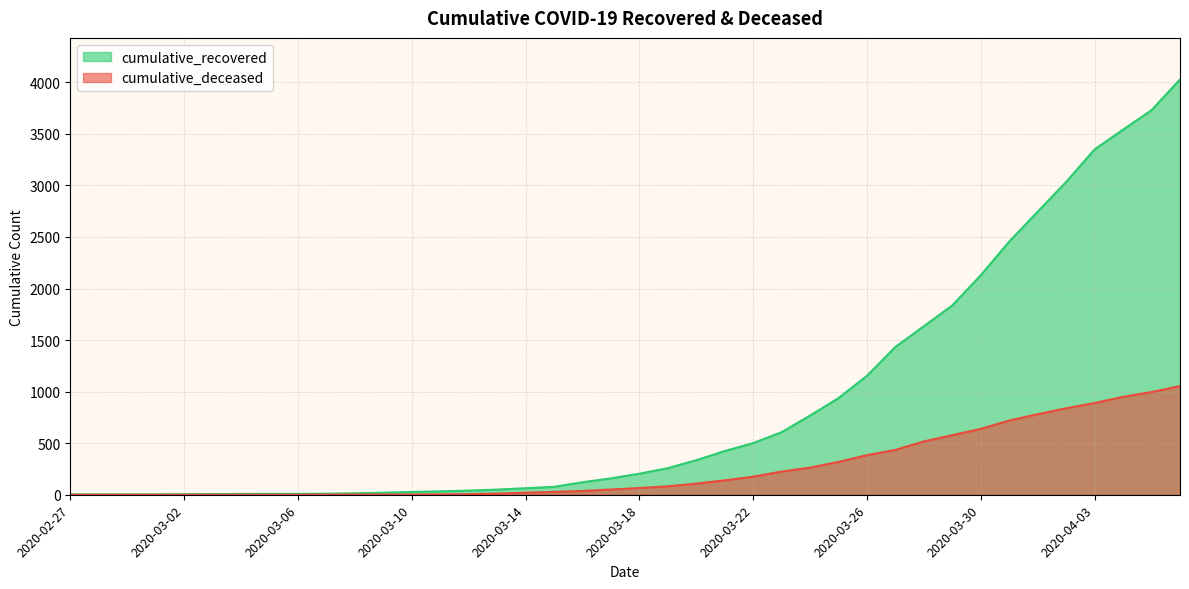

What is the lowest value of the cumulative_recovered series?

3